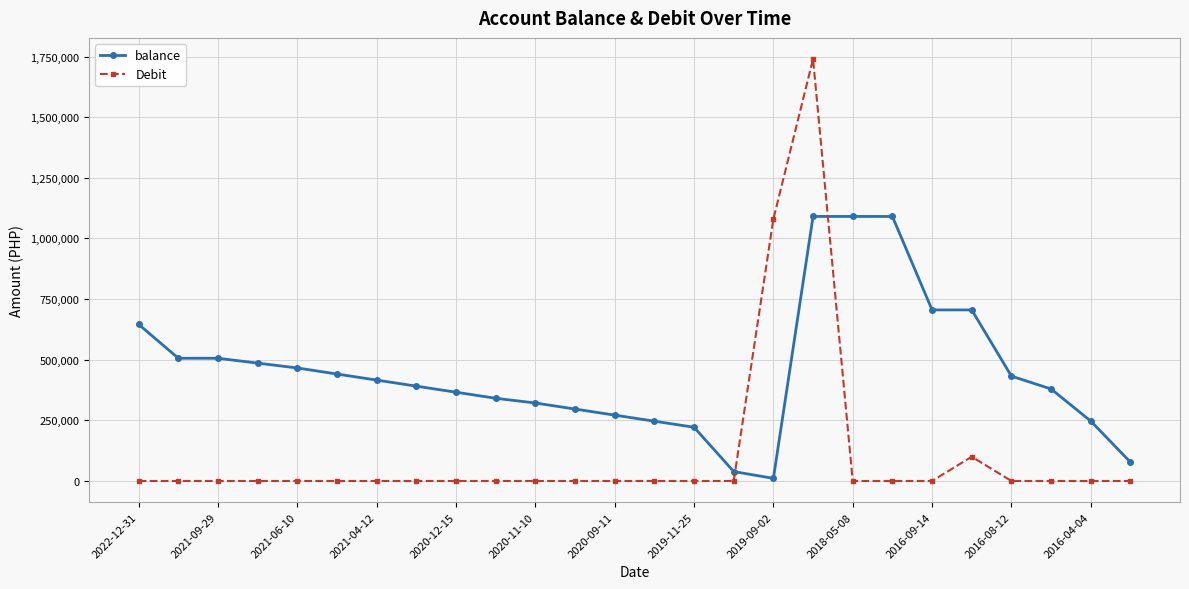

Which series has the largest range (max minus min)?

Debit